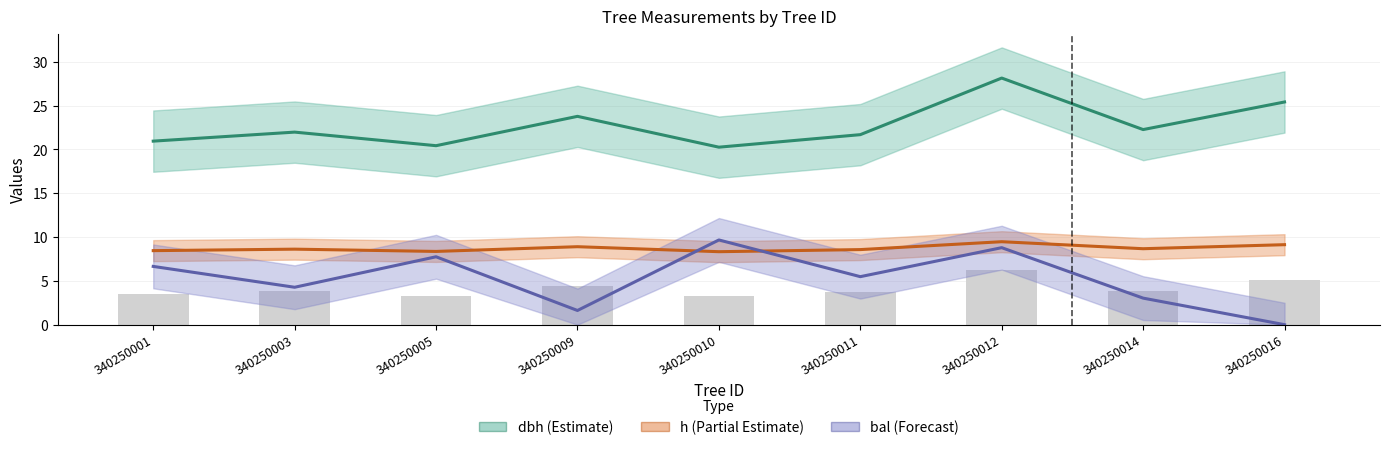

Rank the series by their maximum value, from highest to lowest.

dbh, bal, h, g/100